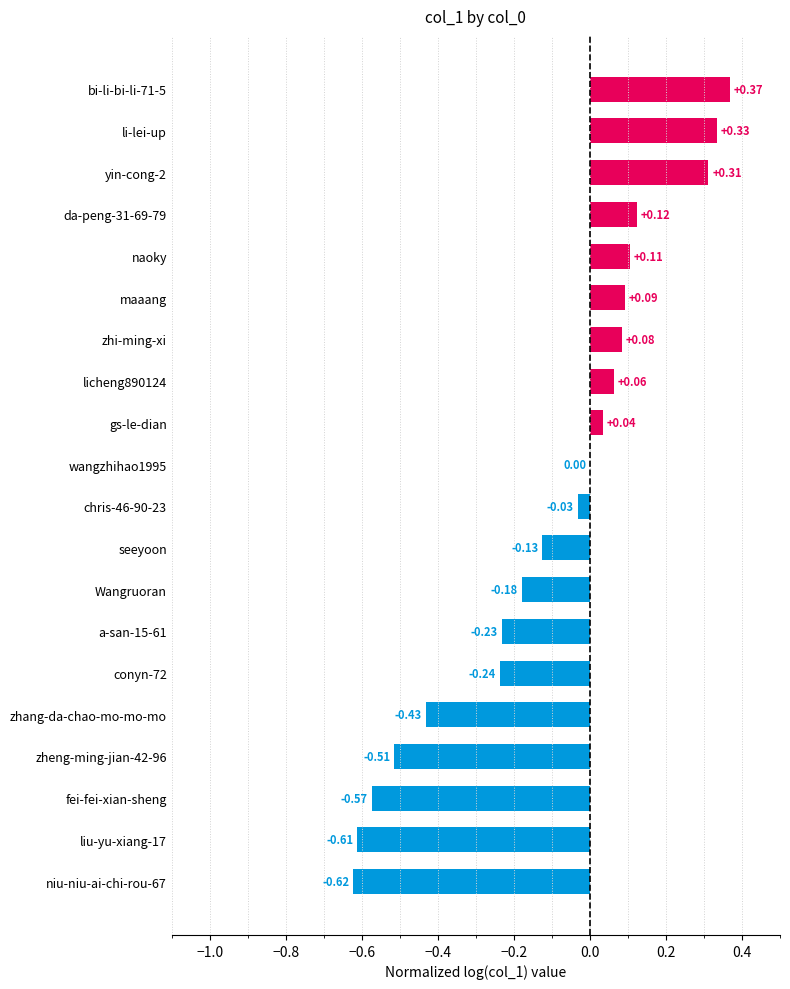

What is the sum of all values?

-2.0